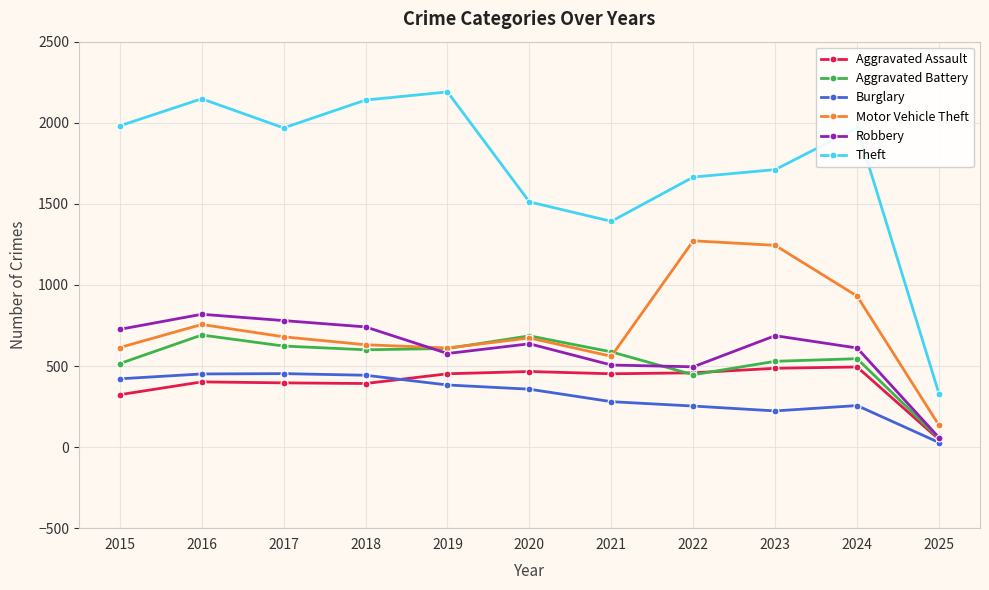

What is the value of the Burglary point at the 2nd from the left?

451